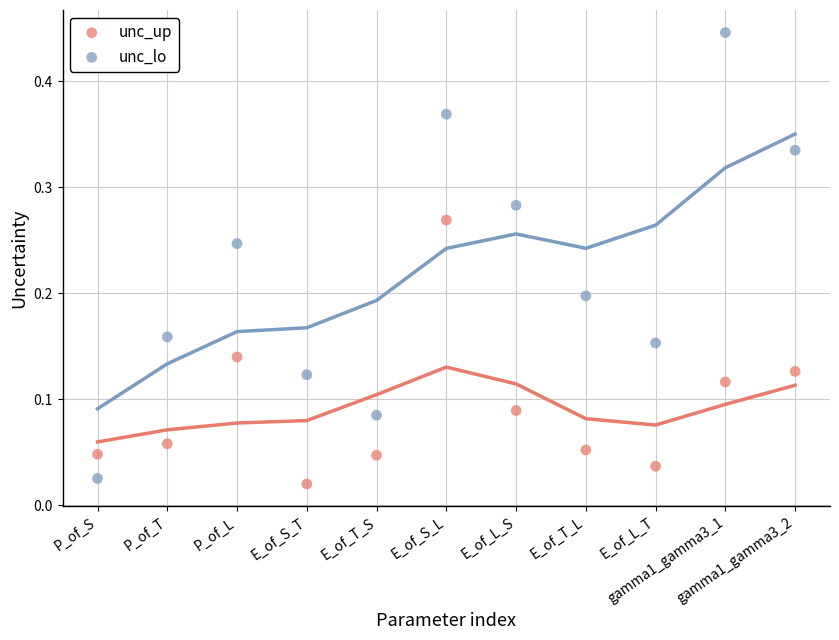

Which series reaches the maximum Y coordinate?

unc_lo